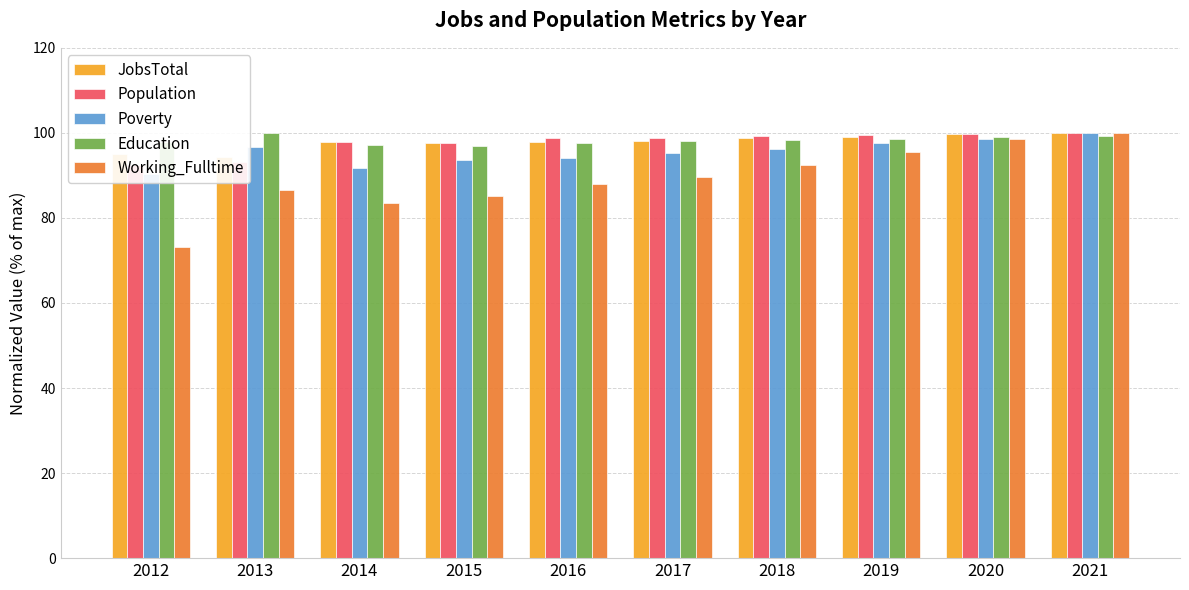

At 2014, list the series in order from smallest to largest.

Working_Fulltime, Poverty, Education, JobsTotal, Population